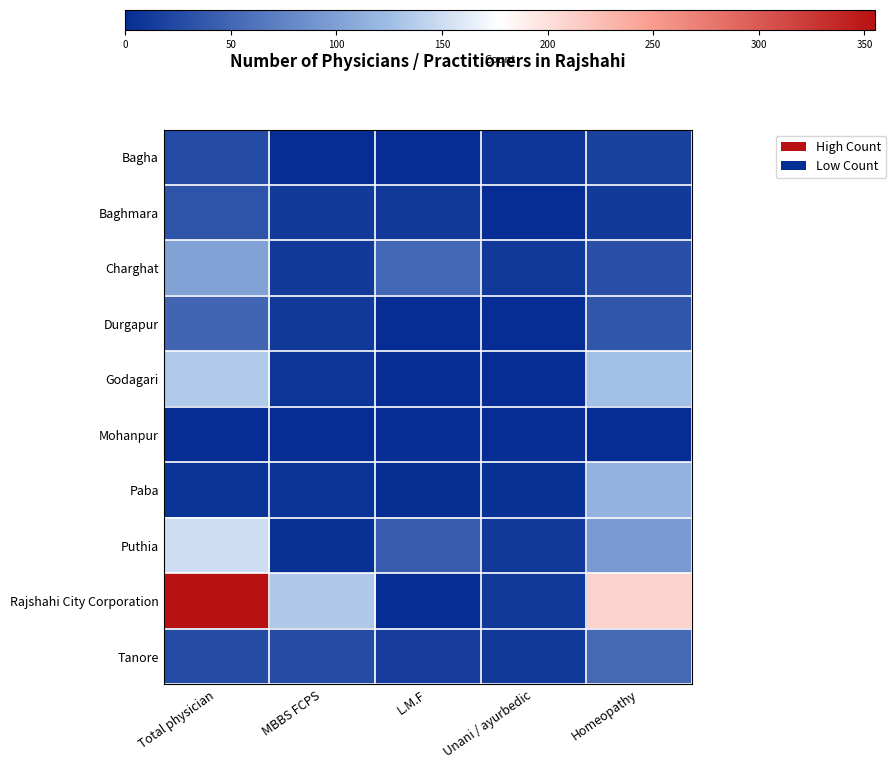

Which series has the largest range (max minus min)?

Rajshahi City Corporation